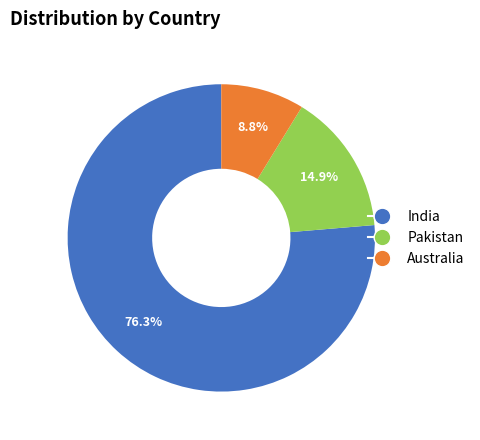

Rank the categories by value from lowest to highest.

Australia, Pakistan, India